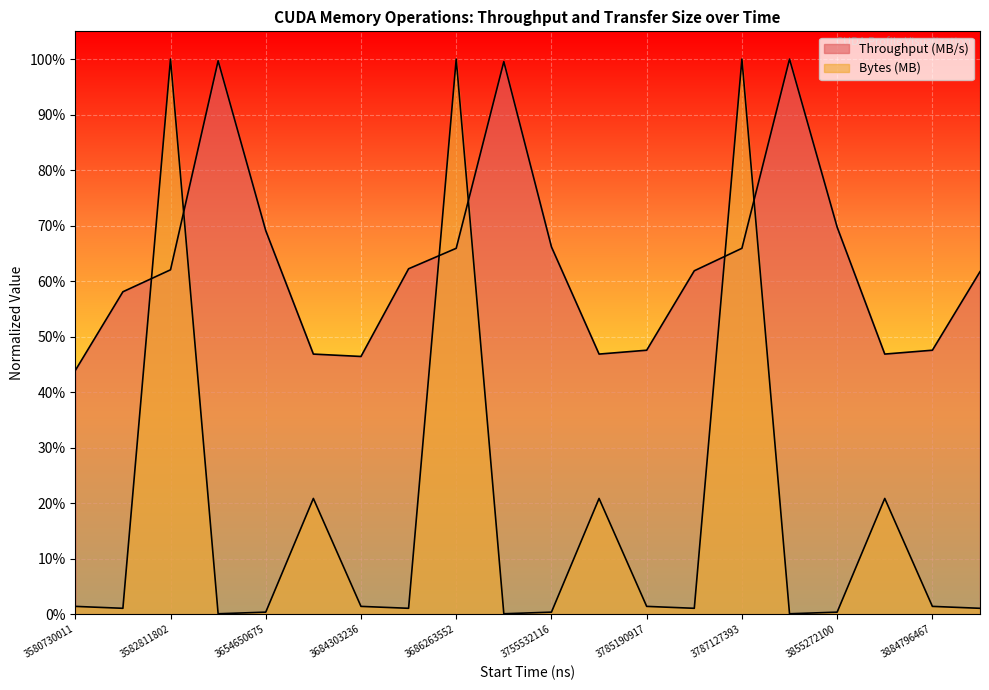

In Bytes (MB), how many points are lower than both neighbors (excluding endpoints)?

6